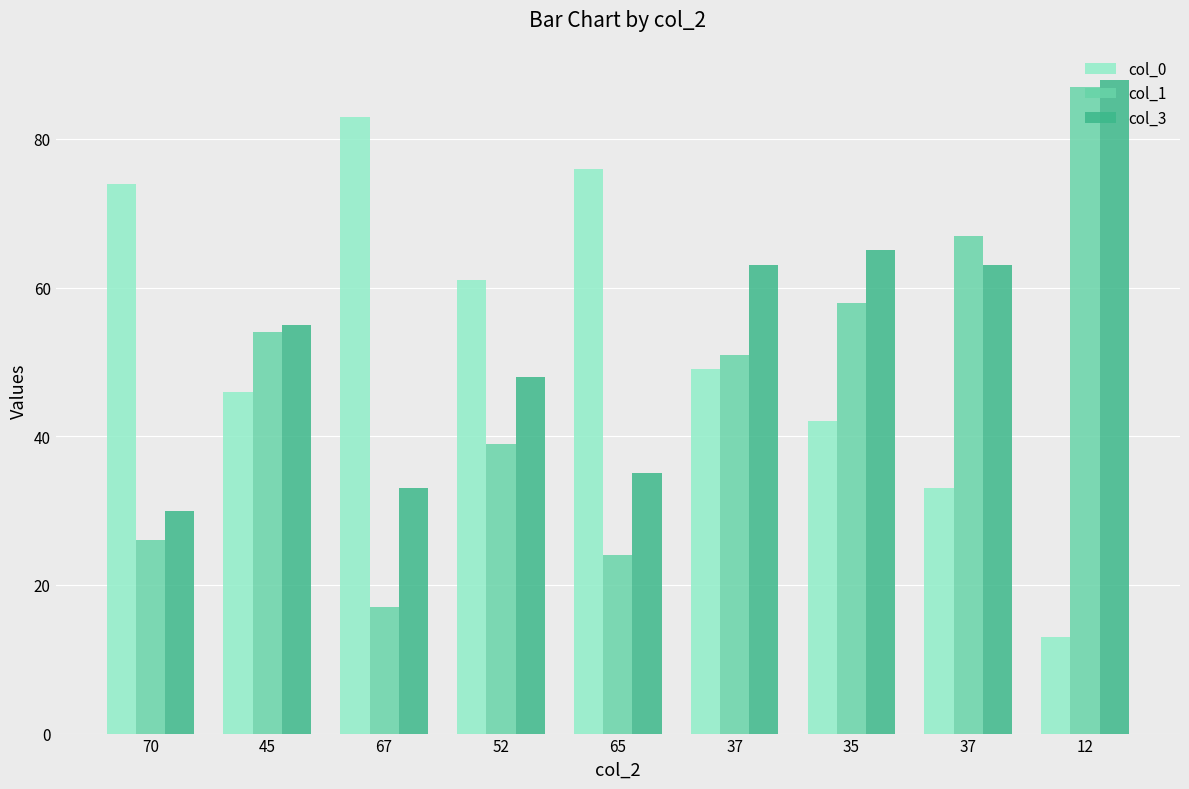

Is the value of col_3 at 45 greater than the value of col_0 at 12?

Yes